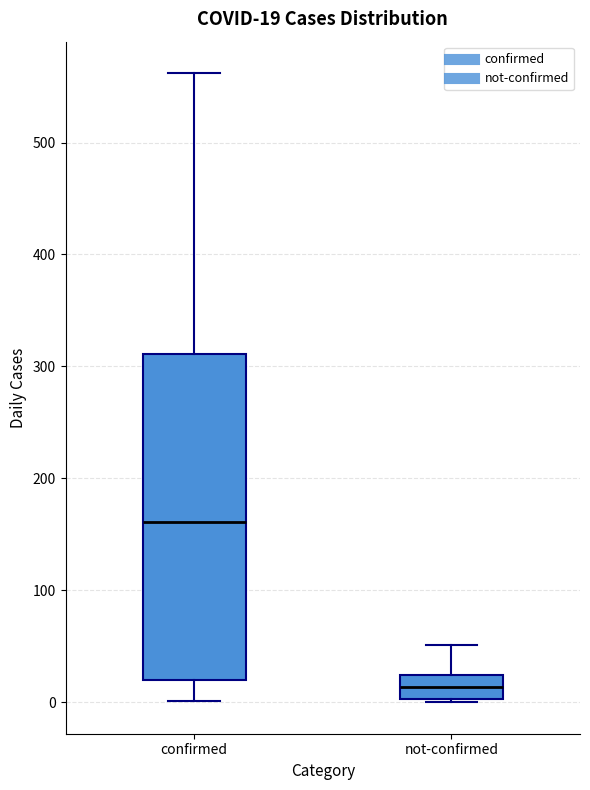

Which box has the lowest median line?

not-confirmed